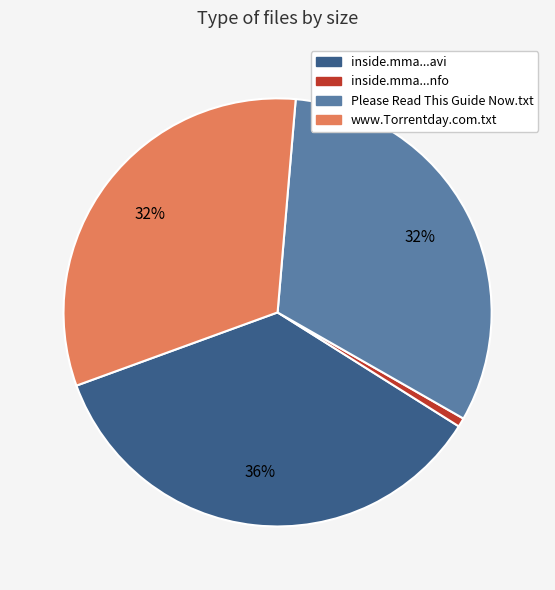

Approximately how many times larger is the value at Please Read This Guide Now.txt compared to inside.mma...avi?

0.9